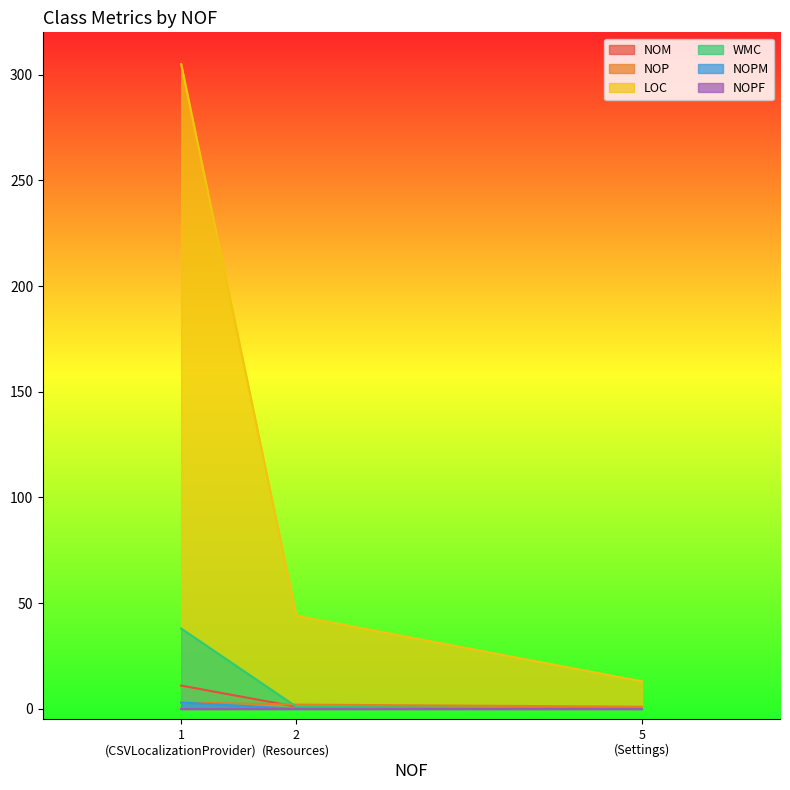

Which series has the widest spread of values?

LOC